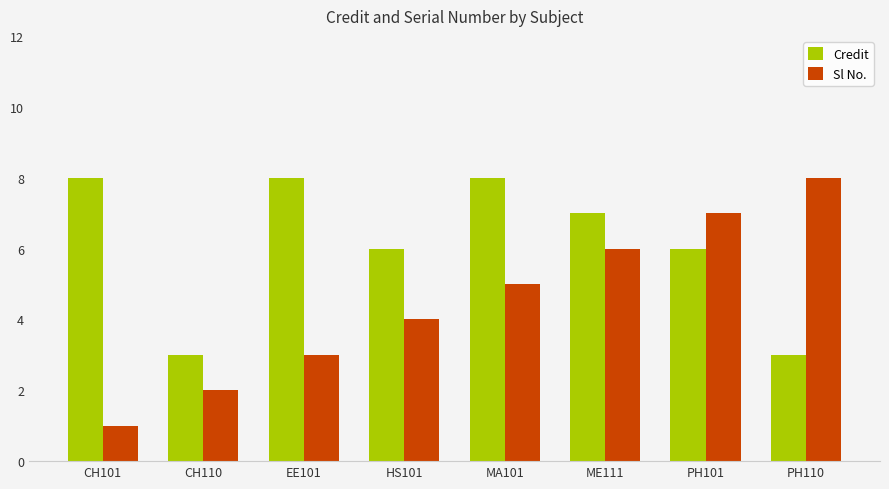

What is the smallest value displayed?

1